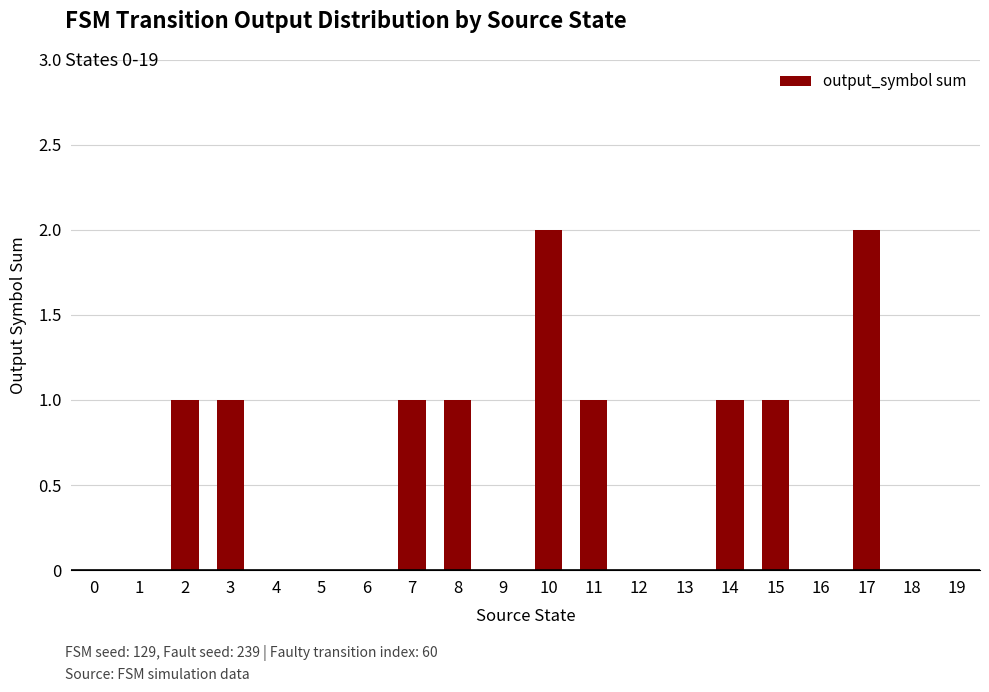

What is the ratio of the value at 14 to the value at 15?

1.0